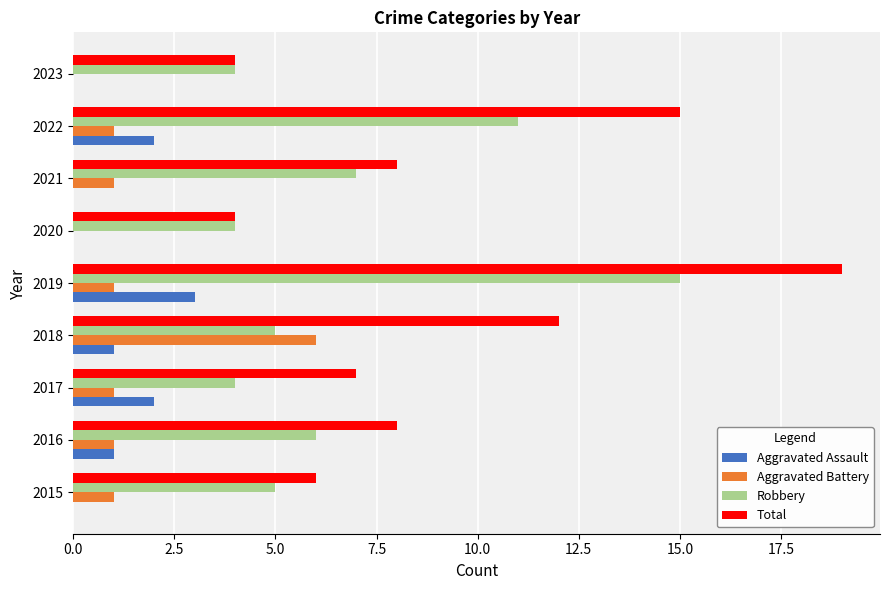

What is the sum of all Total values?

83